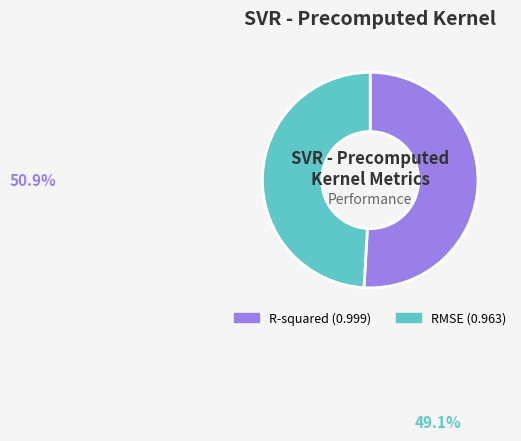

True or false: R-squared accounts for 59% of the total.

False